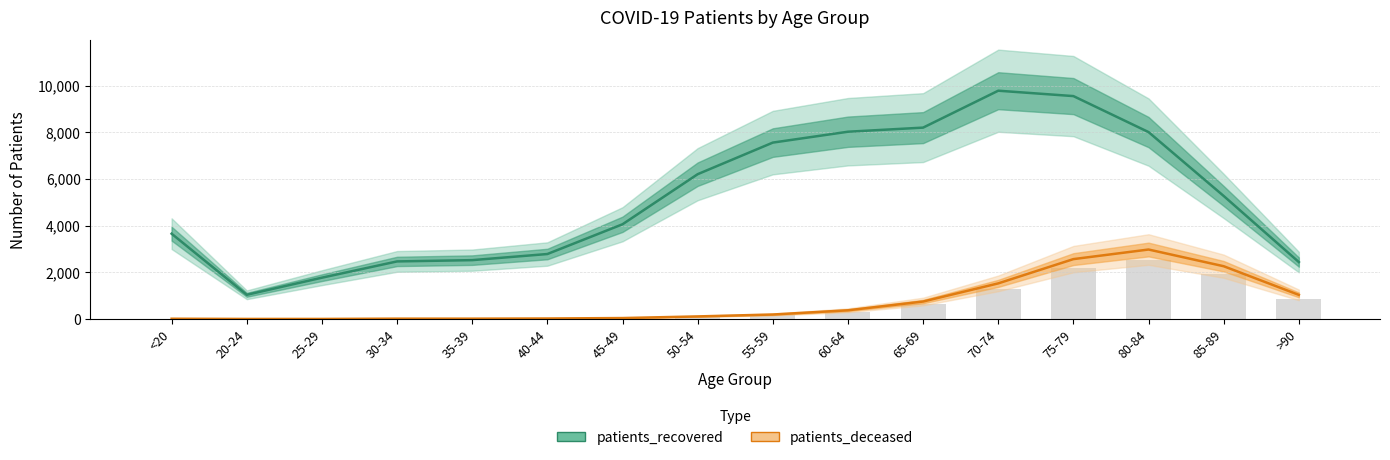

What are all the series names shown in the legend?

patients_recovered, patients_deceased